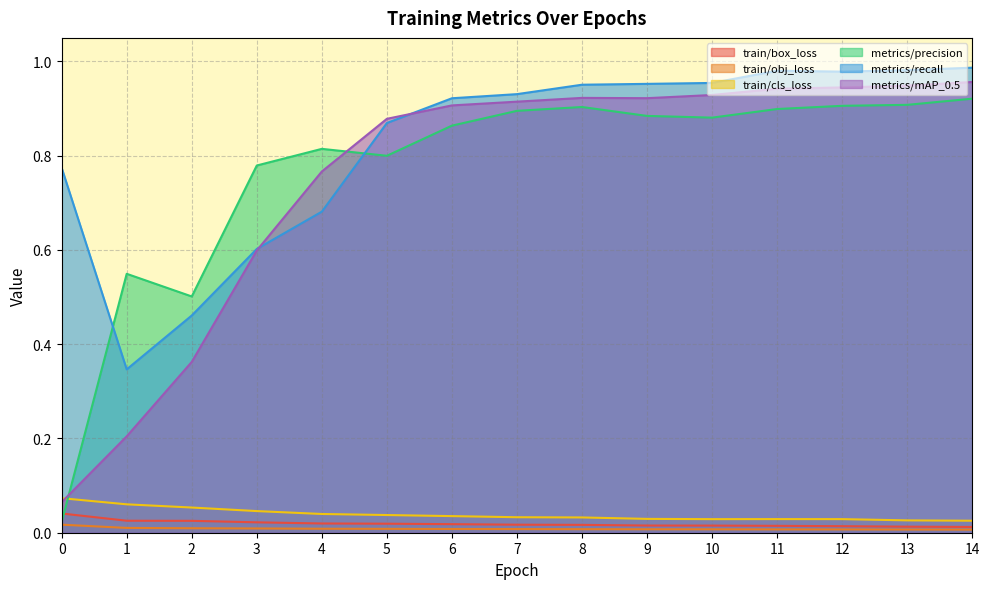

What is the difference between the highest and lowest values at 10?

0.9